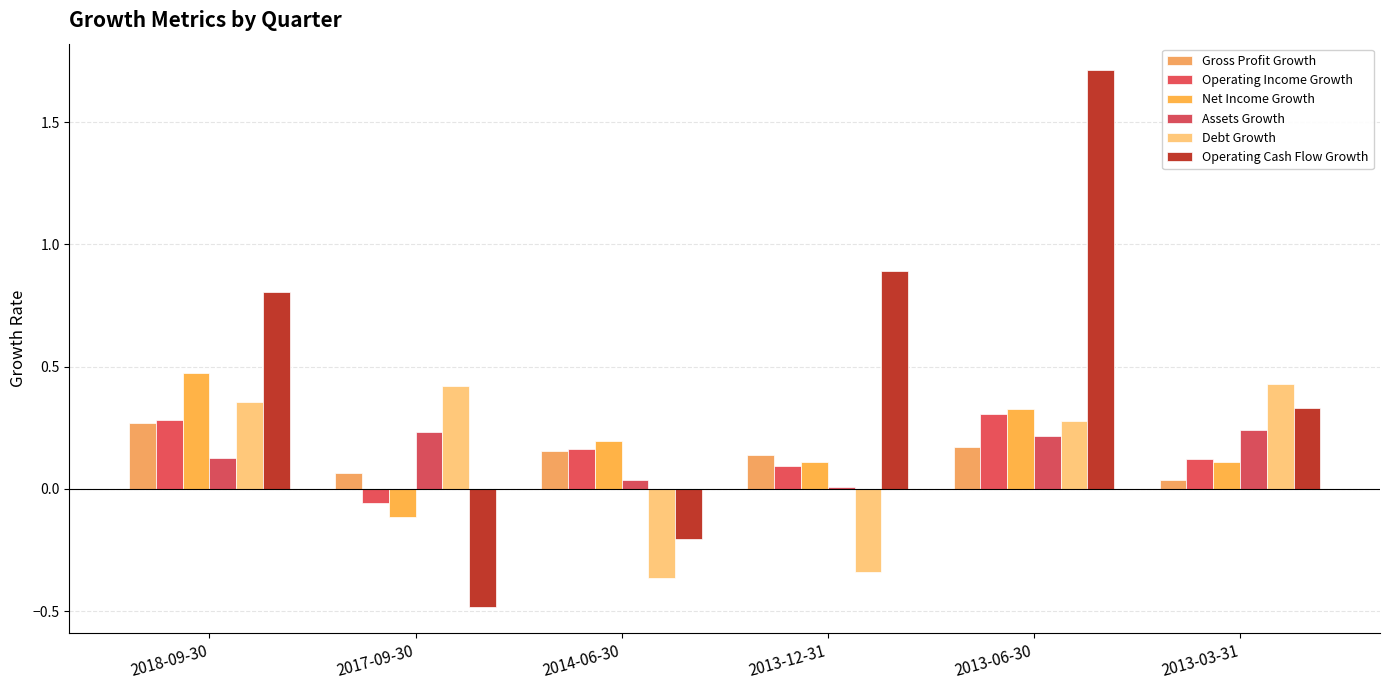

Which category has the highest value in the Operating Income Growth series?

2013-06-30